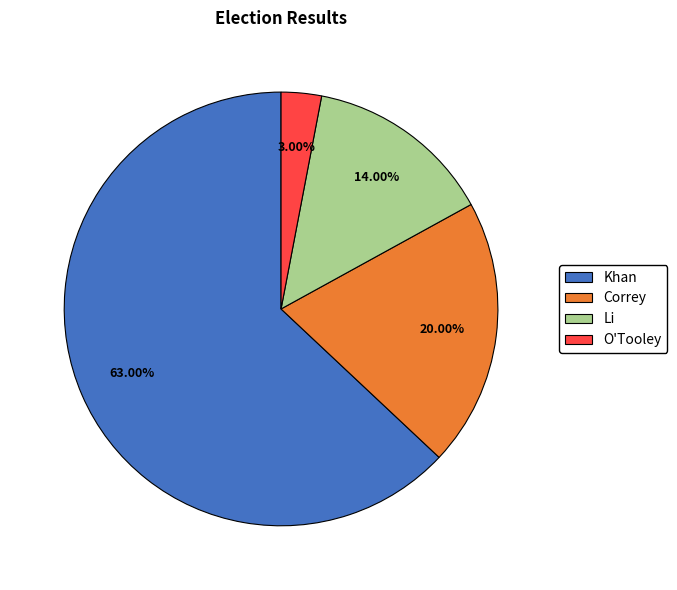

How much of the chart is everything except Khan?

37.0%